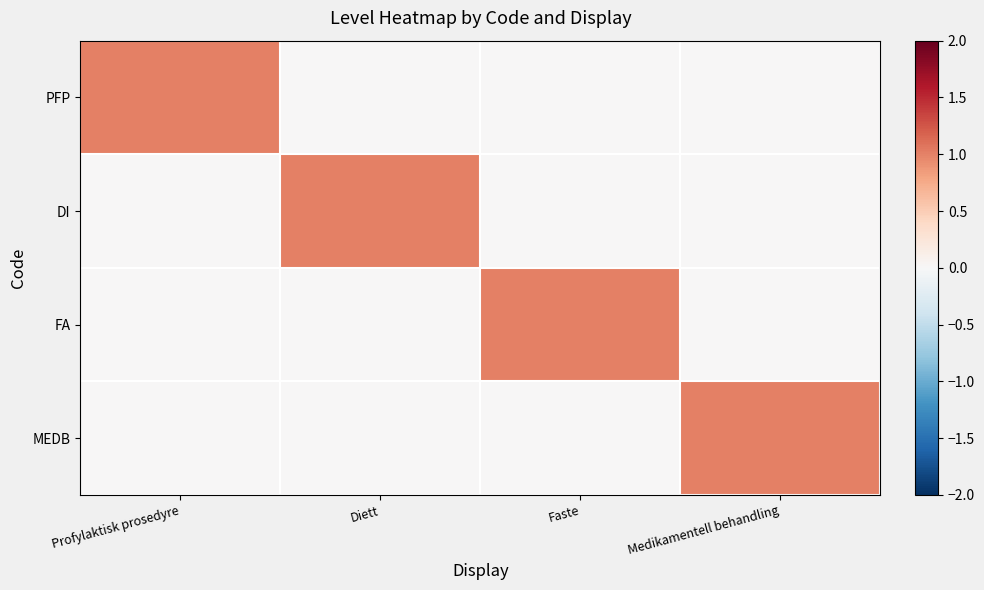

Which series has the widest spread of values?

PFP